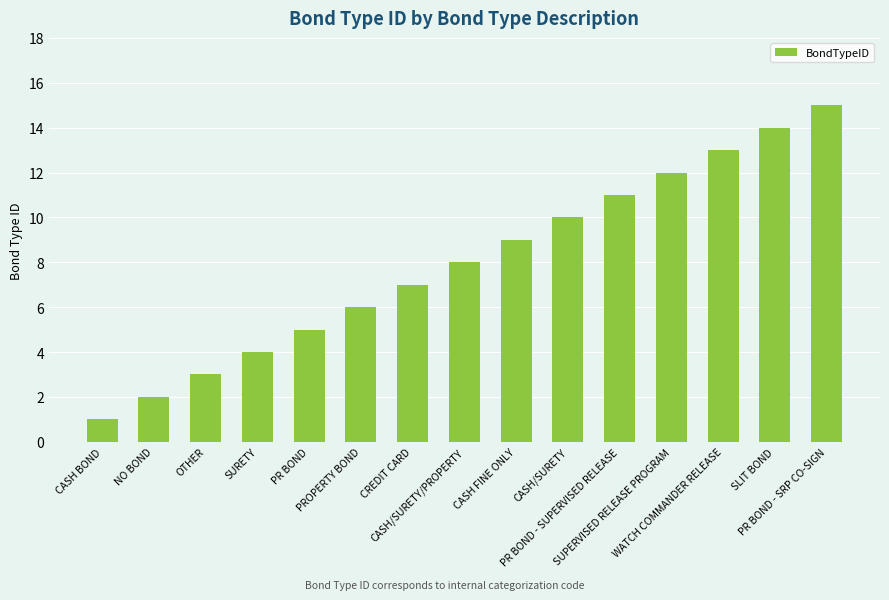

What is the change in value from NO BOND to PROPERTY BOND?

+4